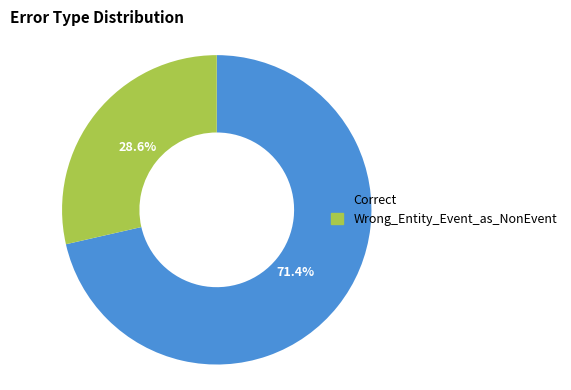

The Wrong_Entity_Event_as_NonEvent slice represents 29% of the pie. True or false?

True